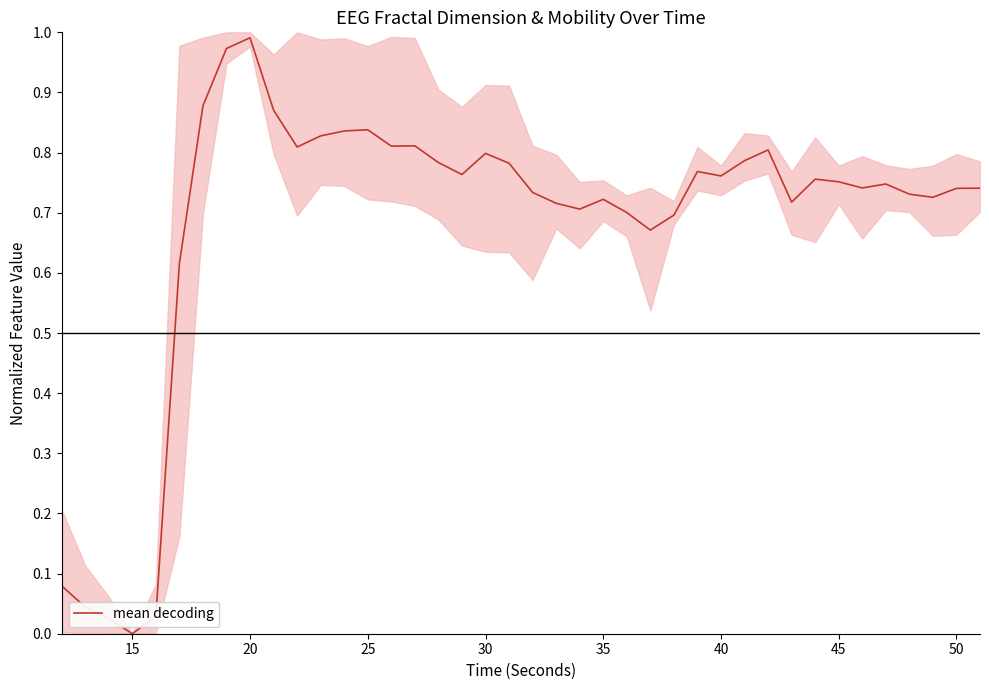

At which label does mean decoding reach its minimum?

15